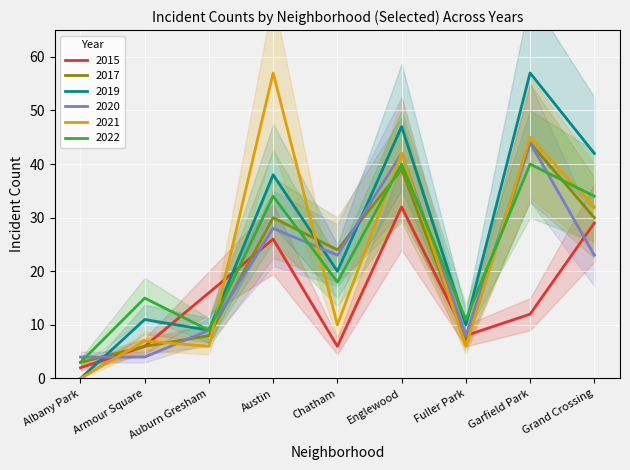

Reading left to right, transcribe all the data shown in this chart.

2015: Albany Park=2	Armour Square=6	Auburn Gresham=16	Austin=26	Chatham=6	Englewood=32	Fuller Park=8	Garfield Park=12	Grand Crossing=29
2017: Albany Park=3	Armour Square=6	Auburn Gresham=8	Austin=30	Chatham=24	Englewood=39	Fuller Park=7	Garfield Park=44	Grand Crossing=30
2019: Albany Park=0	Armour Square=11	Auburn Gresham=9	Austin=38	Chatham=20	Englewood=47	Fuller Park=10	Garfield Park=57	Grand Crossing=42
2020: Albany Park=4	Armour Square=4	Auburn Gresham=9	Austin=28	Chatham=23	Englewood=42	Fuller Park=8	Garfield Park=44	Grand Crossing=23
2021: Albany Park=0	Armour Square=7	Auburn Gresham=6	Austin=57	Chatham=10	Englewood=42	Fuller Park=6	Garfield Park=45	Grand Crossing=32
2022: Albany Park=3	Armour Square=15	Auburn Gresham=9	Austin=34	Chatham=18	Englewood=40	Fuller Park=11	Garfield Park=40	Grand Crossing=34